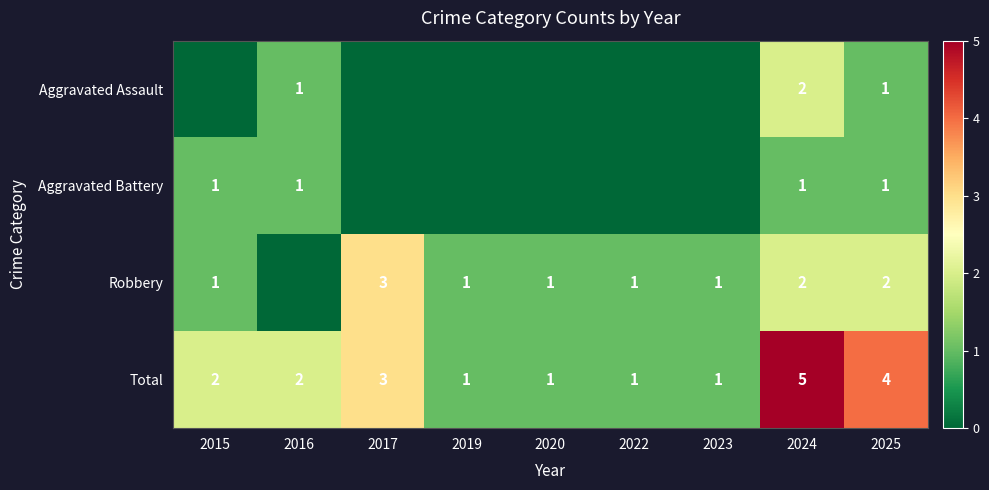

What is the difference between the highest and lowest values at 2025?

3